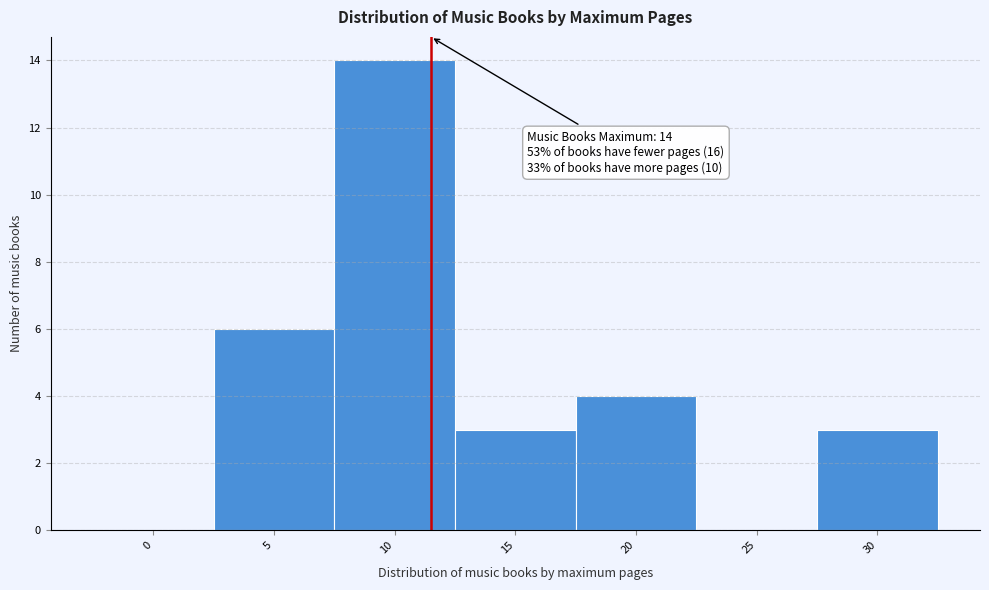

Reading left to right, what are all the values shown in this chart?

0=0	5=6	10=14	15=3	20=4	25=0	30=3